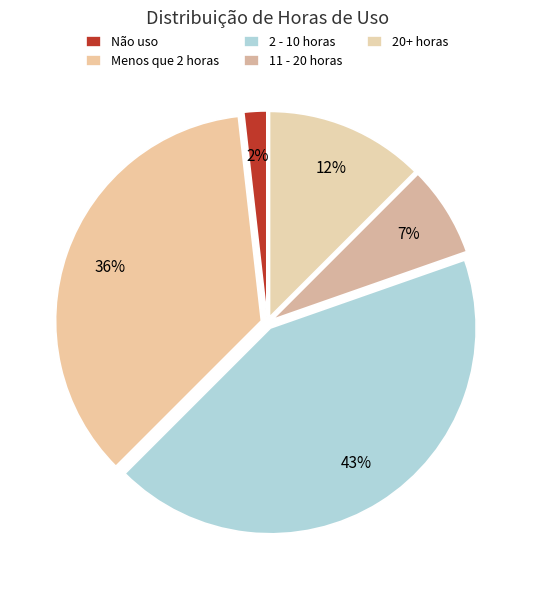

Rank the categories by value from highest to lowest.

2 - 10 horas, Menos que 2 horas, 20+ horas, 11 - 20 horas, Não uso